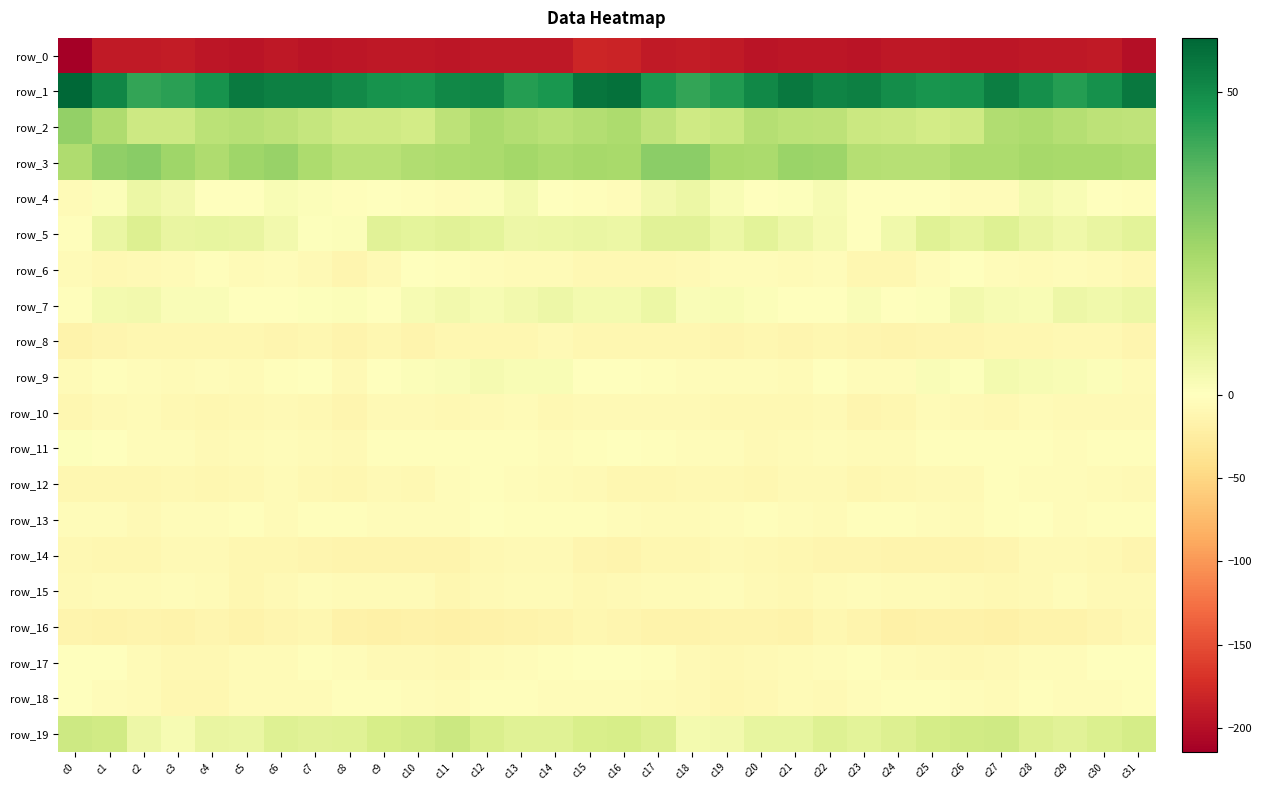

Rank the categories by row_18 value from highest to lowest.

c0, c28, c31, c24, c25, c9, c8, c13, c12, c23, c10, c29, c1, c30, c14, c15, c26, c16, c27, c17, c7, c21, c5, c11, c2, c6, c22, c18, c20, c3, c4, c19